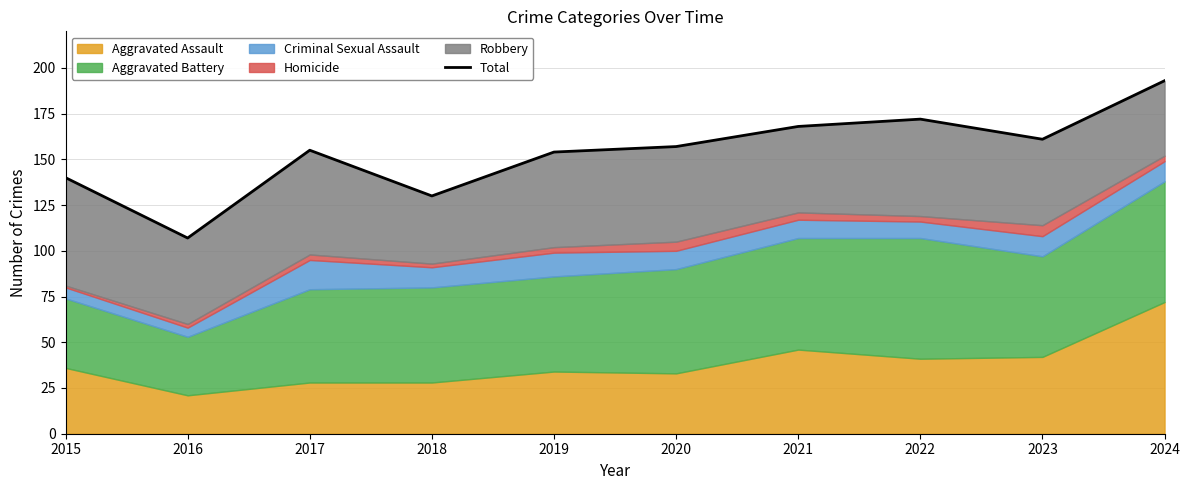

Which category has the highest value across all series?

2024